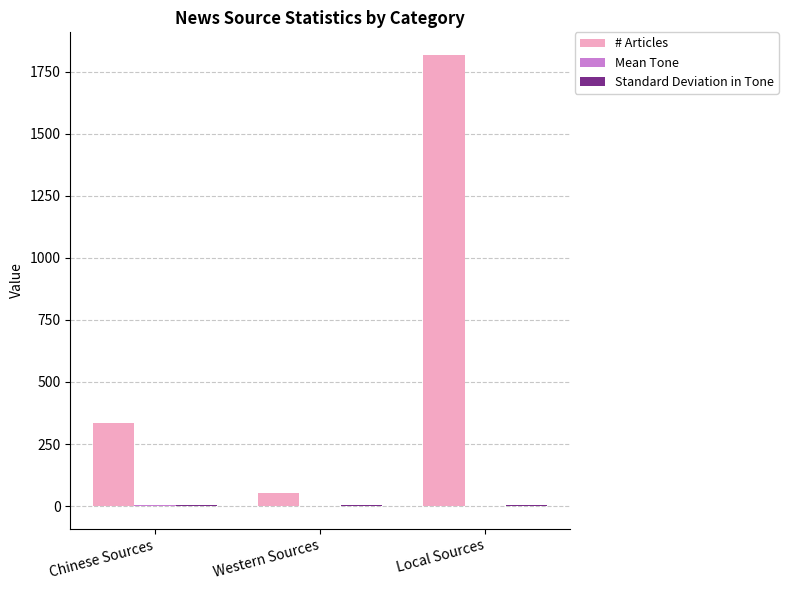

Which category has the highest value across all series?

Local Sources